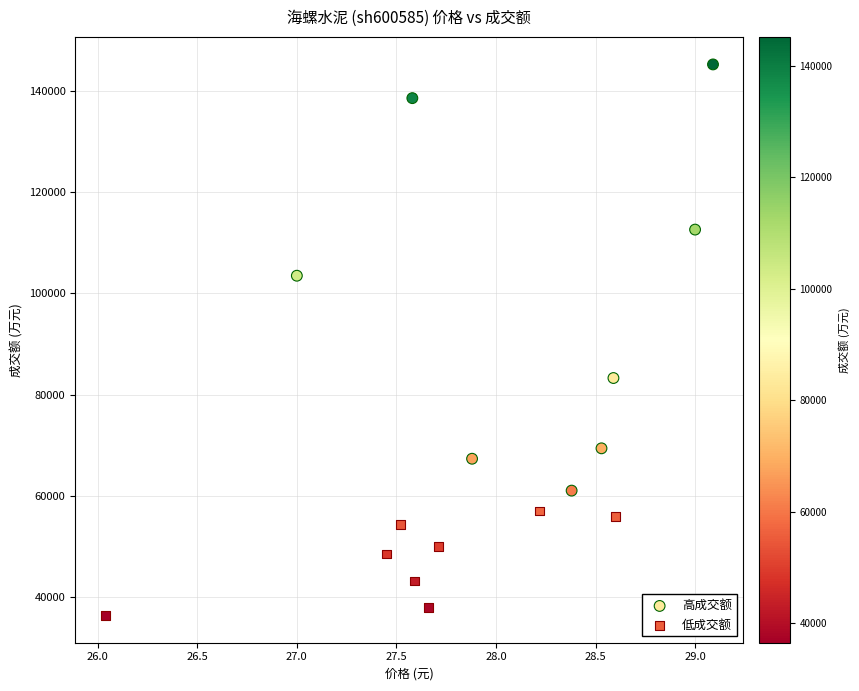

Which series has the largest Y range (max minus min)?

高成交额